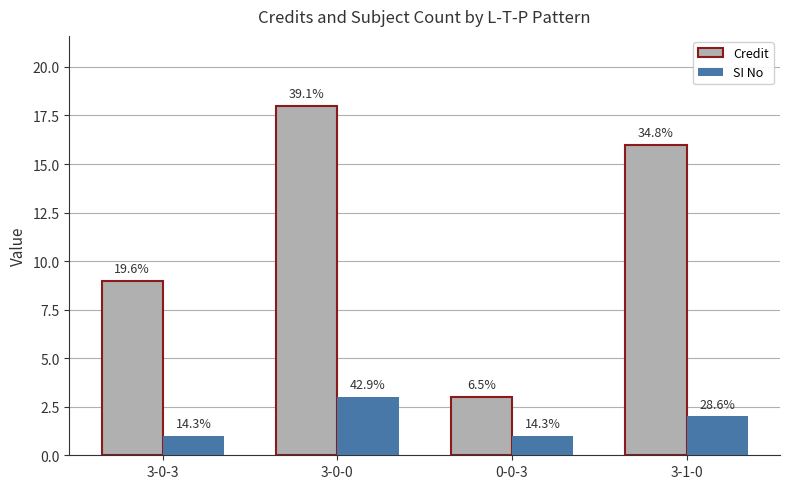

Which series has the largest range (max minus min)?

Credit